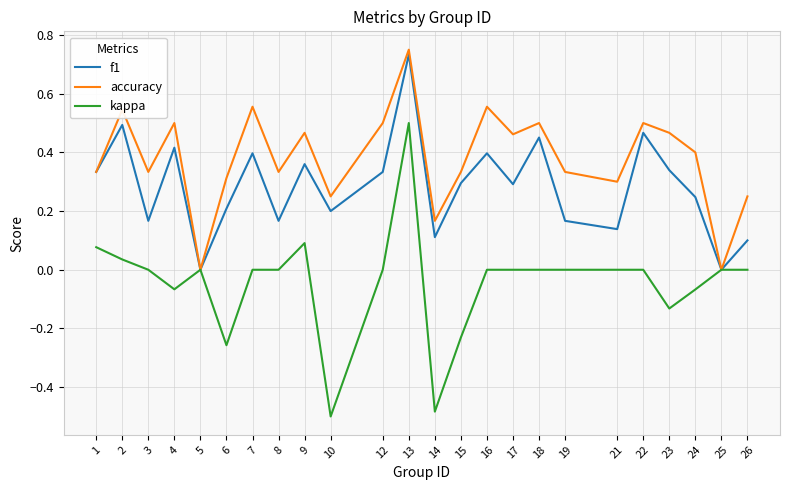

List the series in order of their peak value, highest first.

accuracy, f1, kappa